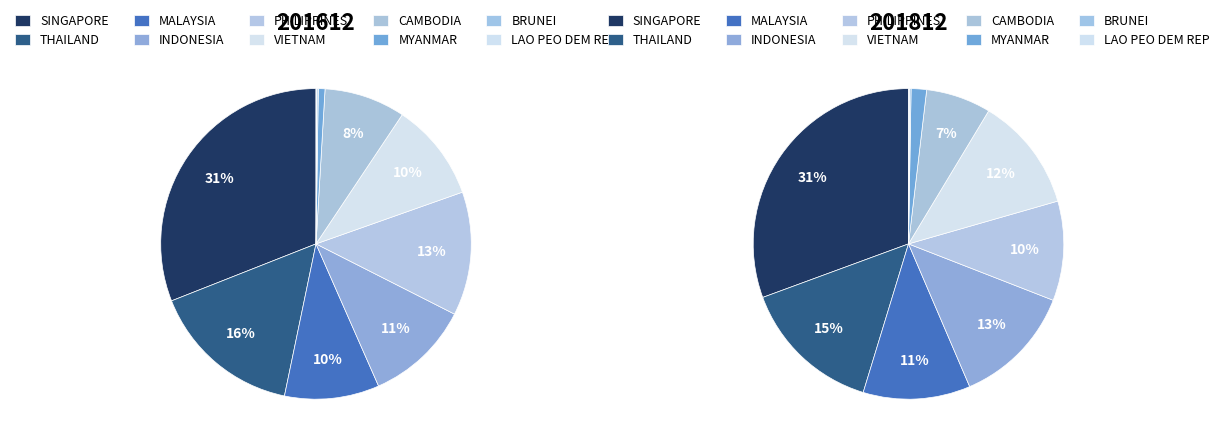

Does SINGAPORE represent more than half of the total?

No